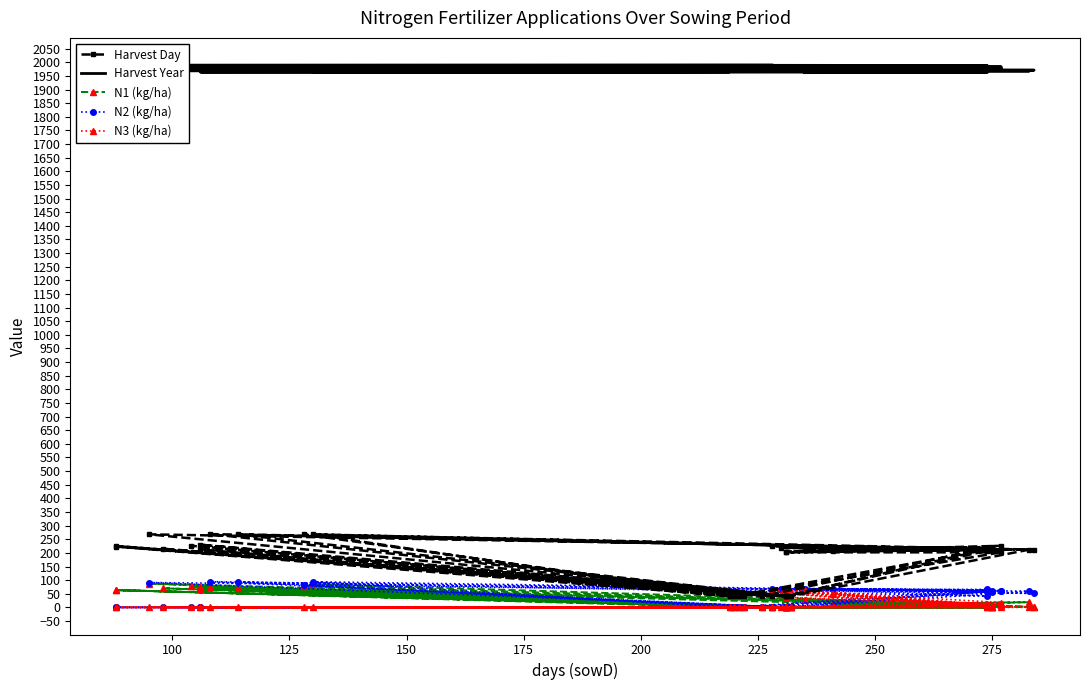

Is this an area chart (filled region under the line)?

No